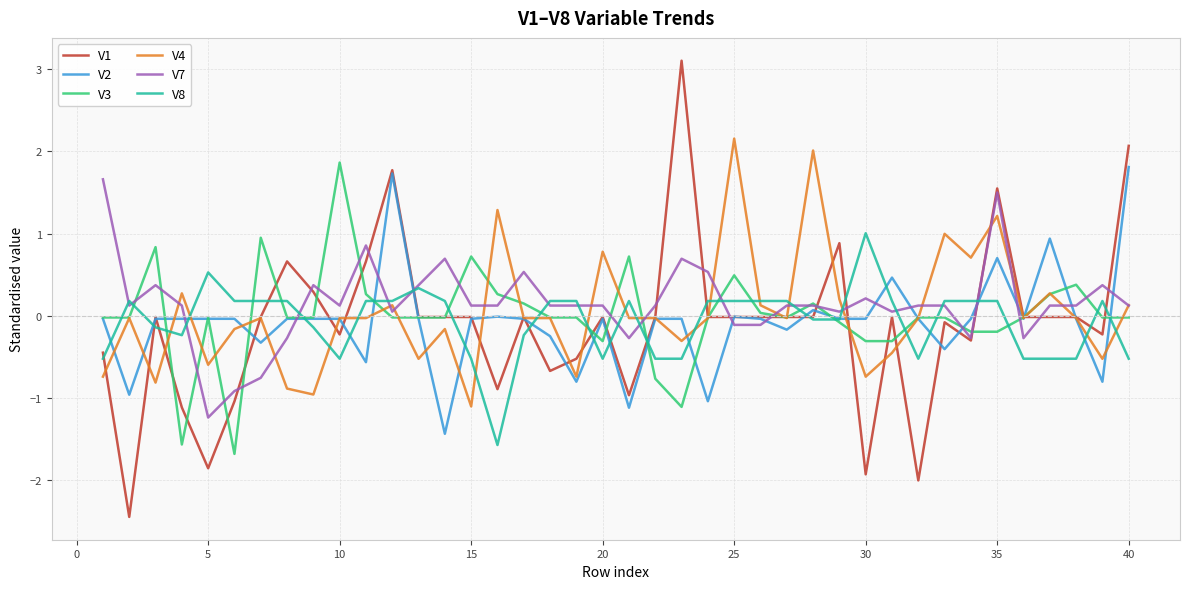

Which series has the widest spread of values?

V1